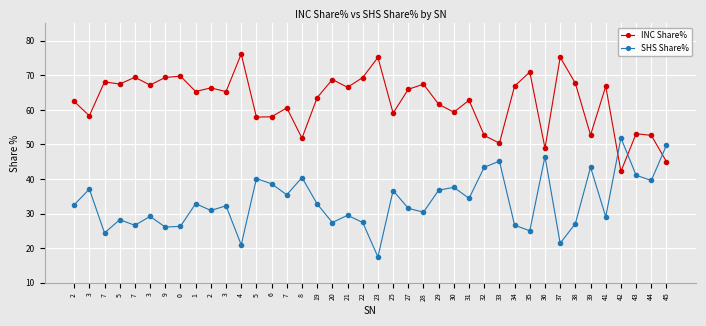

How many lines are shown in the chart?

2